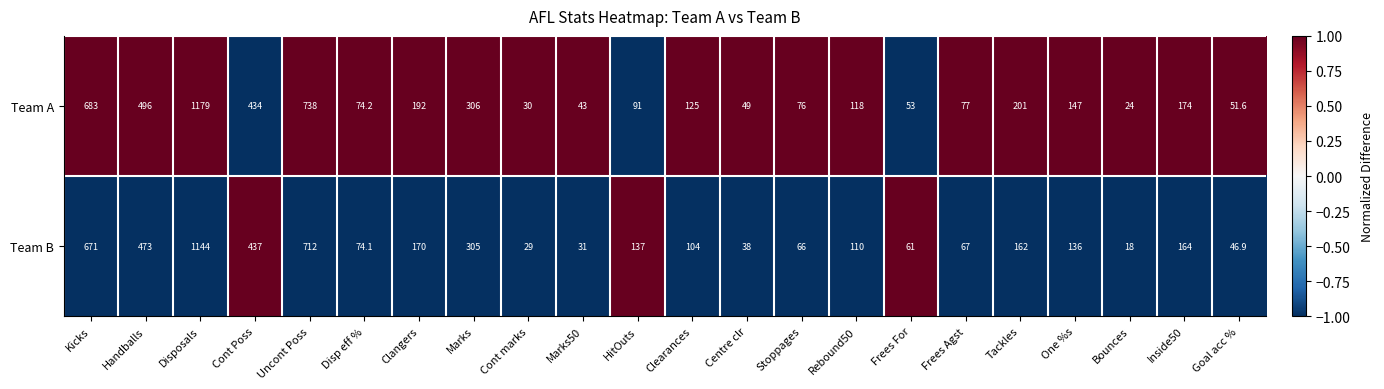

Count the number of data series in this chart.

2